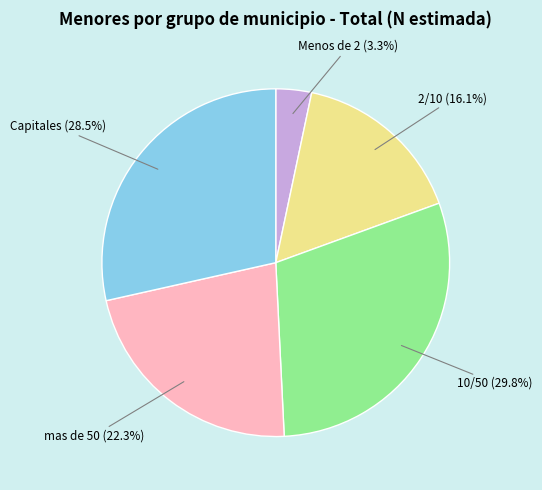

Is there a majority slice in this chart?

No